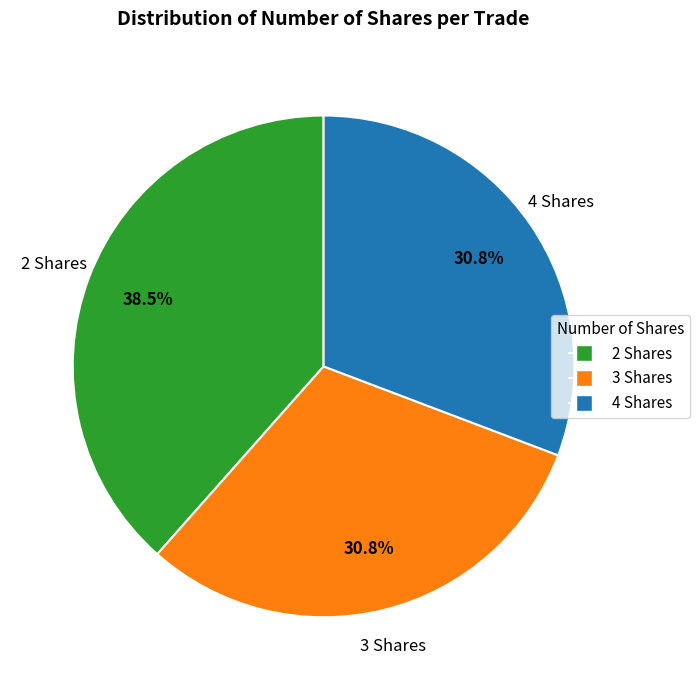

What percentage do 3 and 2 together represent?

69.2%